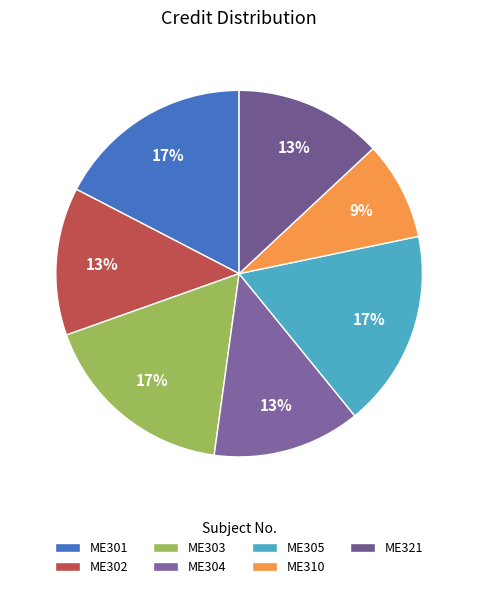

Approximately how many times larger is the value at ME305 compared to ME304?

1.3